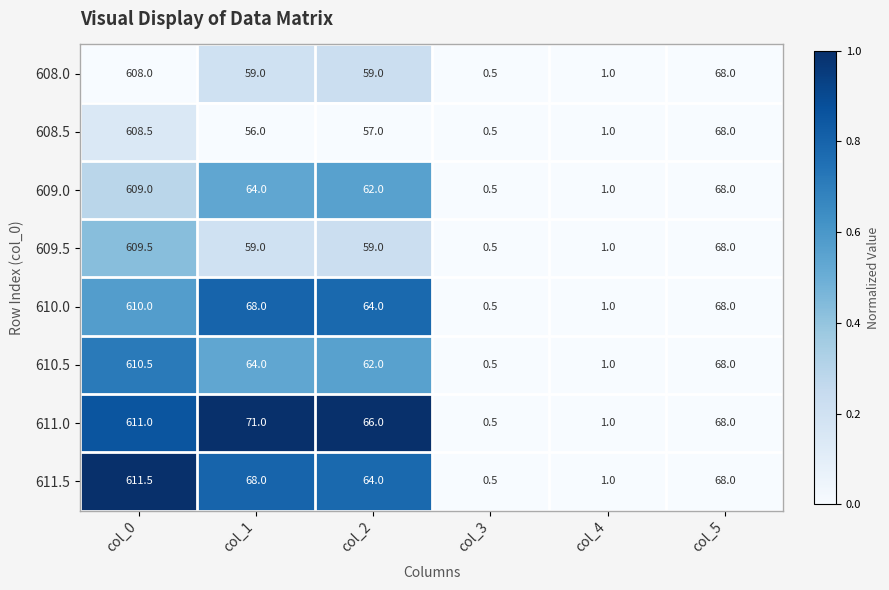

Which series has the largest total across all categories?

611.0